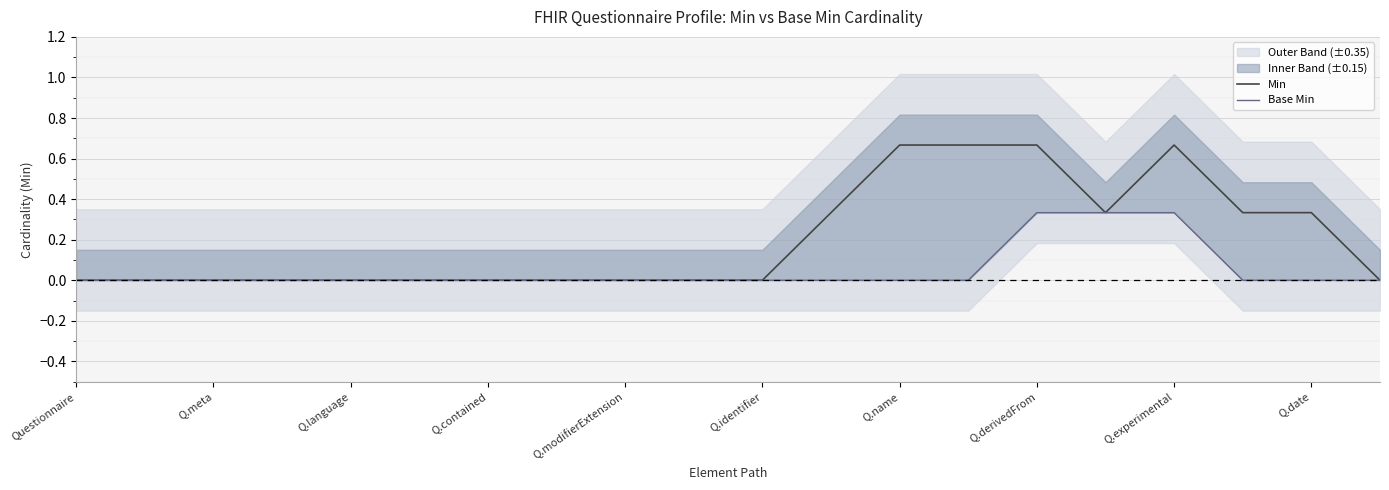

How many values in Base Min are above zero?

3